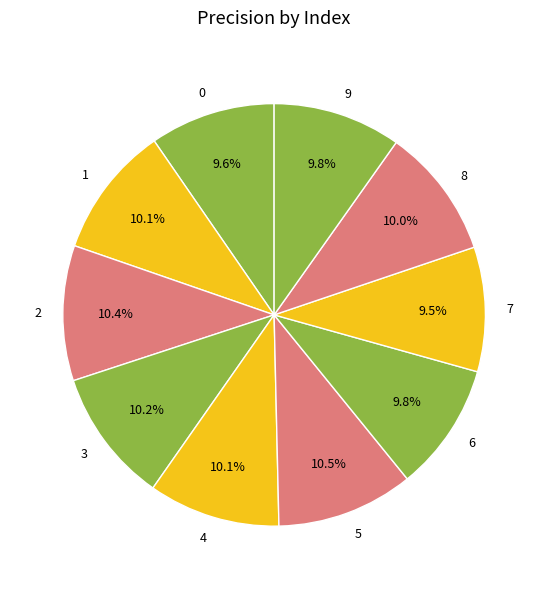

How much of the chart is everything except 2?

89.6%